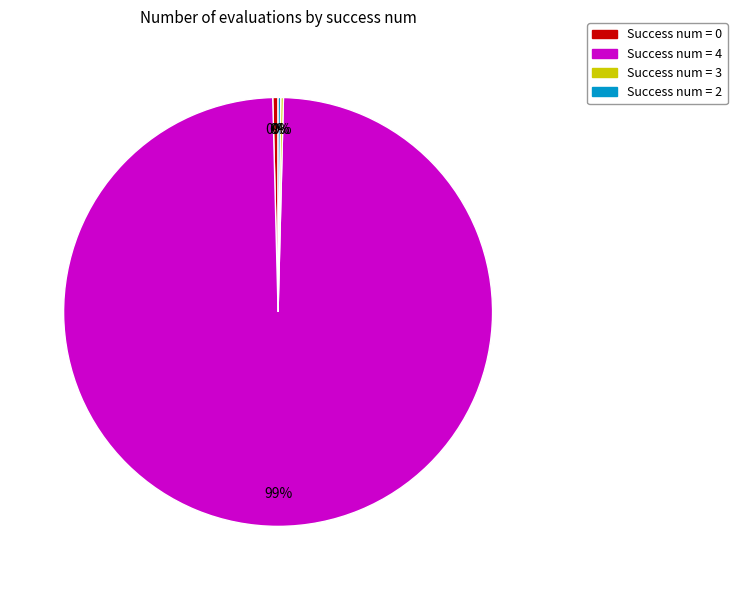

To the nearest percent, what is the average slice percentage?

25%